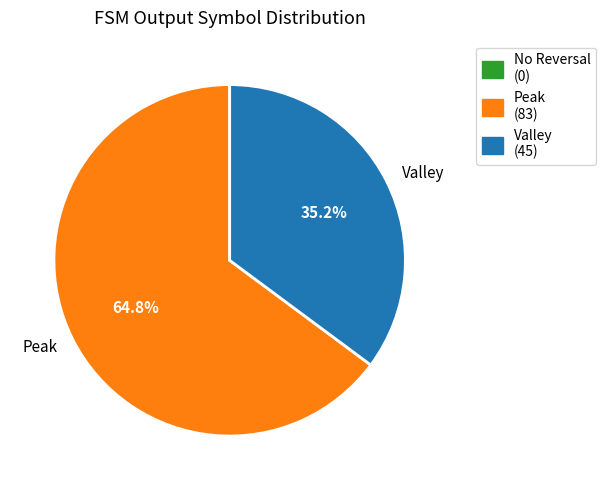

Between Valley and Peak, which is larger?

Peak